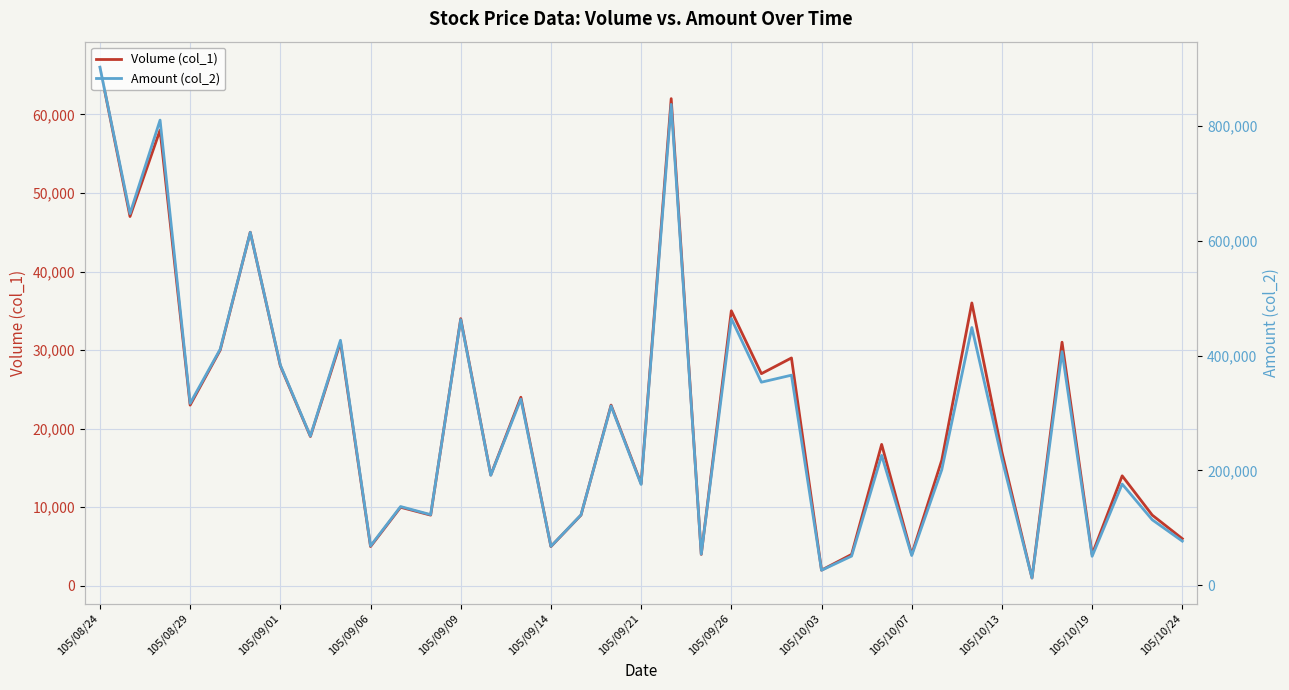

The value of Volume (col_1) at 105/09/21 is 13000. True or false?

True